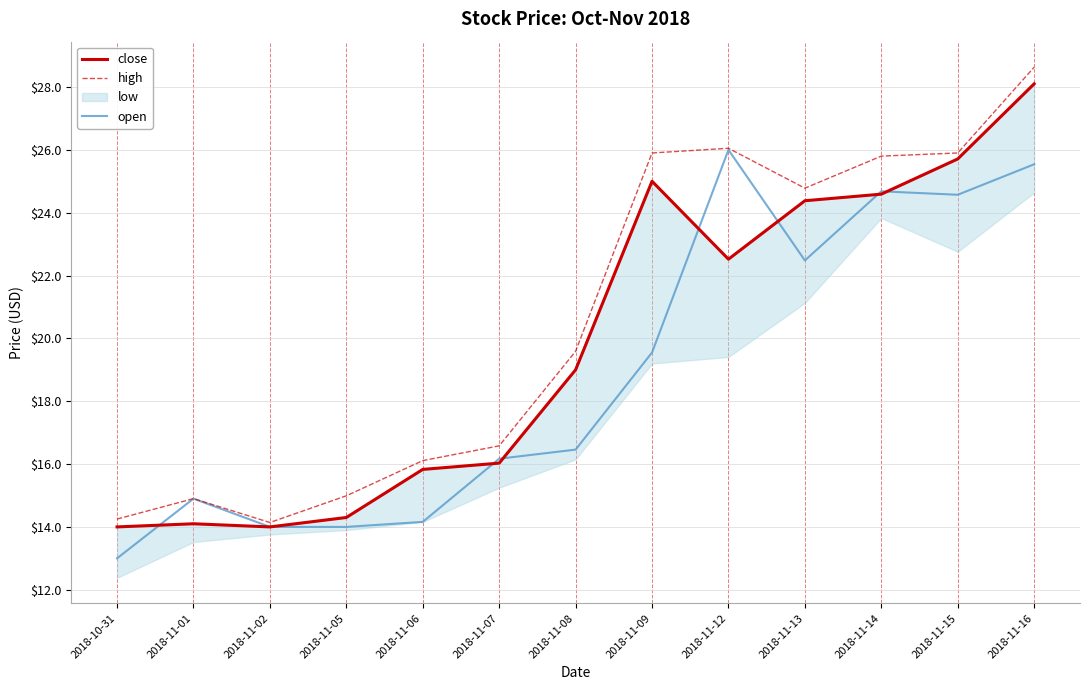

What is the difference between the second highest and second lowest values in the high series?

11.8